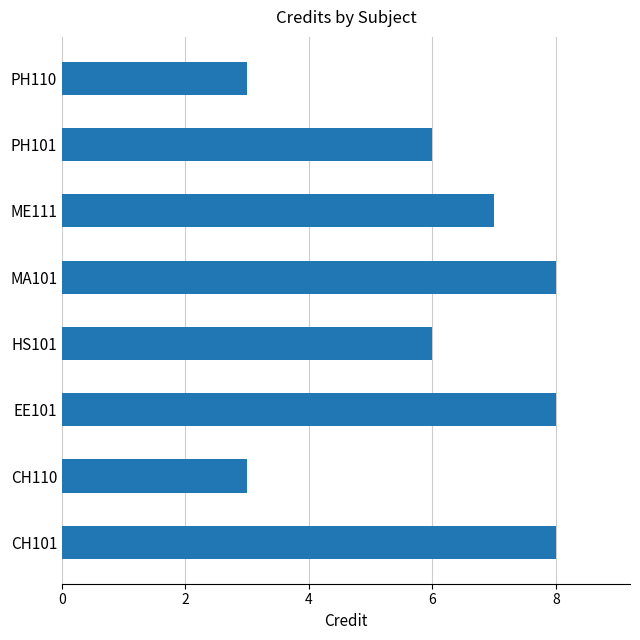

Reading bottom to top, what are all the values shown in this chart?

8	3	8	6	8	7	6	3